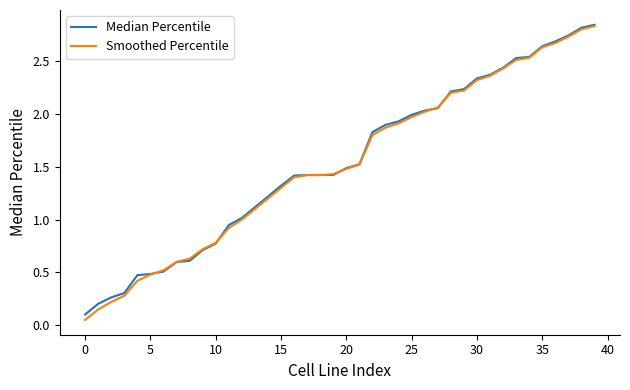

Which series has the widest spread of values?

Smoothed Percentile